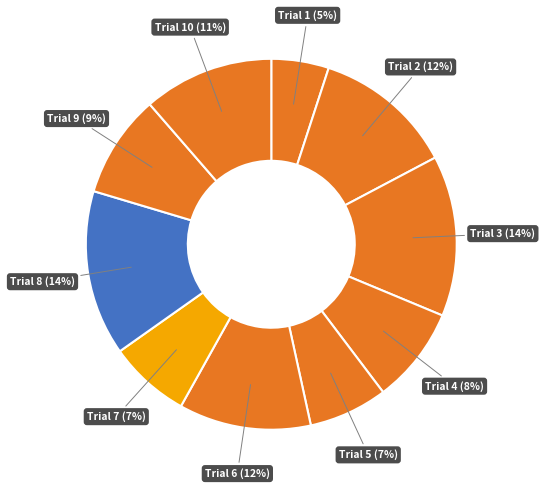

To the nearest percent, what is the difference between the Trial 9 and Trial 8 slice percentages?

5%